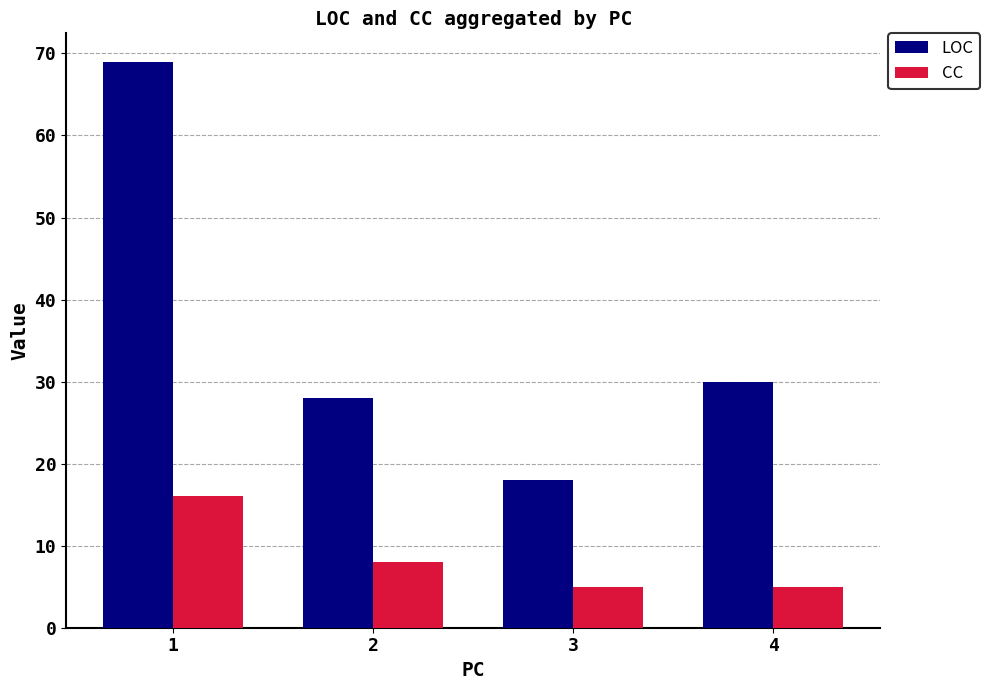

Reading left to right, extract all data points from this chart.

LOC: 1=69	2=28	3=18	4=30
CC: 1=16	2=8	3=5	4=5